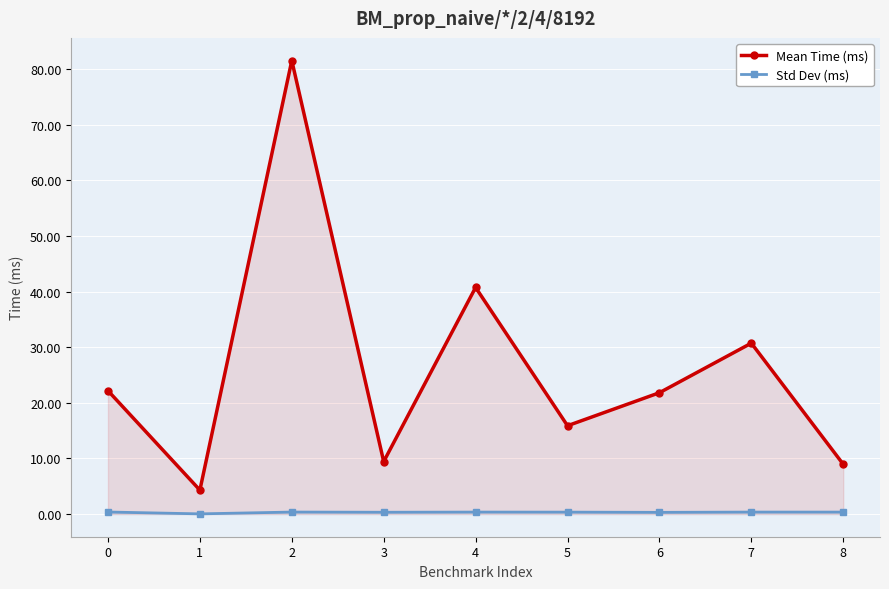

Is the value of Std Dev (ms) at 7 greater than the value of Mean Time (ms) at 8?

No